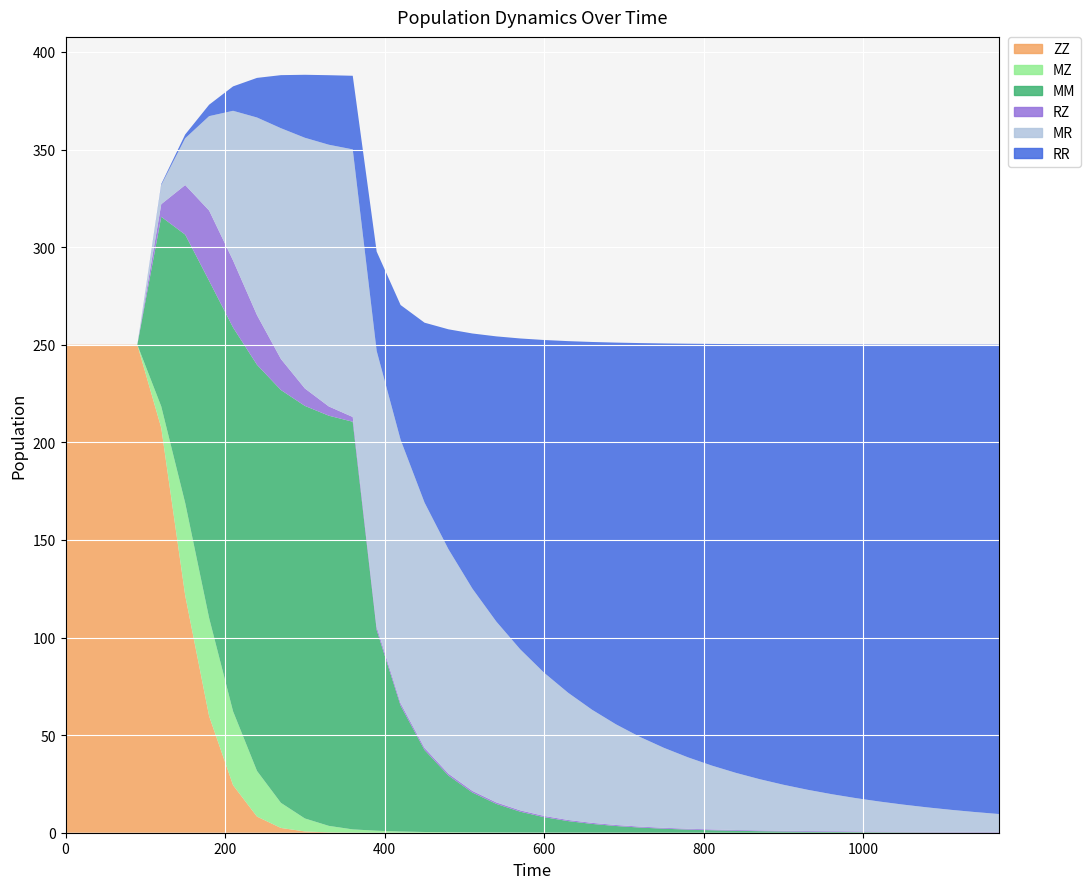

Reading left to right, extract all data points from this chart.

ZZ: 250.0	250.0	250.0	250.0	207.4	121.6	59.7	24.3	8.3	2.4	0.7	0.2	0.0	0.0	0.0	0.0	0.0	0.0	0.0	0.0	0.0	0.0	0.0	0.0	0.0	0.0	0.0	0.0	0.0	0.0	0.0	0.0	0.0	0.0	0.0	0.0	0.0	0.0	0.0	0.0
MZ: 0.0	0.0	0.0	0.0	11.0	47.4	50.3	37.9	23.4	12.9	6.7	3.3	1.7	1.0	0.6	0.4	0.2	0.2	0.1	0.1	0.1	0.1	0.0	0.0	0.0	0.0	0.0	0.0	0.0	0.0	0.0	0.0	0.0	0.0	0.0	0.0	0.0	0.0	0.0	0.0
MM: 0.0	0.0	0.0	0.0	97.2	137.5	172.7	196.6	208.1	211.5	211.3	210.1	208.8	102.8	64.5	42.0	29.0	20.4	14.6	10.7	7.9	5.9	4.5	3.4	2.6	2.0	1.6	1.2	1.0	0.8	0.6	0.5	0.4	0.3	0.3	0.2	0.2	0.1	0.1	0.1
RZ: 0.0	0.0	0.0	0.0	6.5	25.4	36.0	34.3	25.4	15.9	8.9	4.7	2.4	1.6	1.3	1.1	1.0	0.9	0.8	0.7	0.6	0.6	0.5	0.5	0.5	0.5	0.4	0.4	0.4	0.4	0.4	0.4	0.4	0.4	0.4	0.4	0.3	0.3	0.3	0.3
MR: 0.0	0.0	0.0	0.0	9.8	24.0	48.4	76.7	101.2	118.2	128.4	134.1	137.1	141.4	135.0	125.7	115.0	103.6	92.6	82.5	73.3	65.2	57.9	51.6	45.9	41.0	36.6	32.7	29.3	26.2	23.5	21.1	19.0	17.1	15.4	13.8	12.5	11.2	10.1	9.2
RR: 0.0	0.0	0.0	0.0	0.5	1.9	5.9	12.5	20.3	27.2	32.3	35.6	37.7	50.9	69.0	92.2	112.7	130.7	146.1	159.3	170.5	180.1	188.4	195.6	201.8	207.2	211.9	216.0	219.6	222.8	225.6	228.1	230.4	232.3	234.1	235.7	237.1	238.3	239.4	240.5